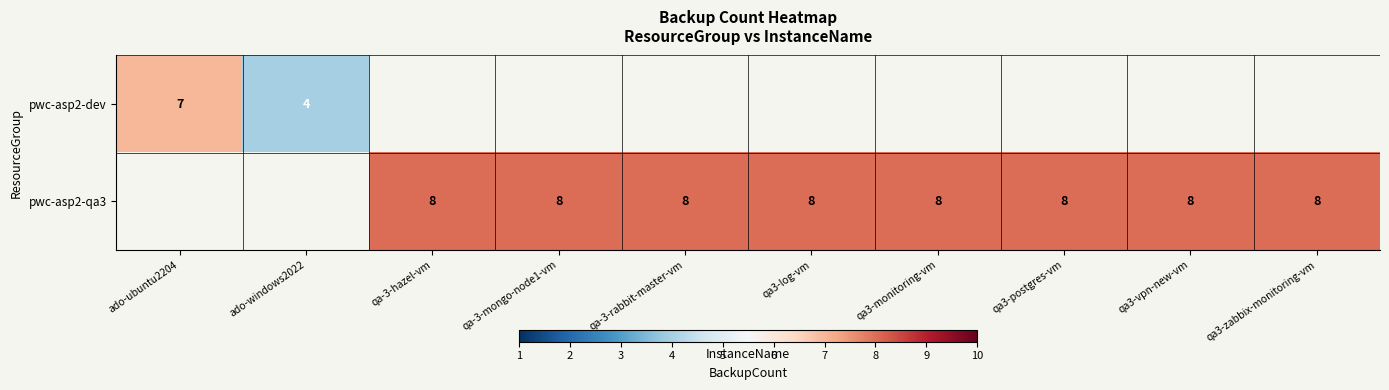

The pwc-asp2-dev series shows 3 at ado-ubuntu2204. True or false?

False